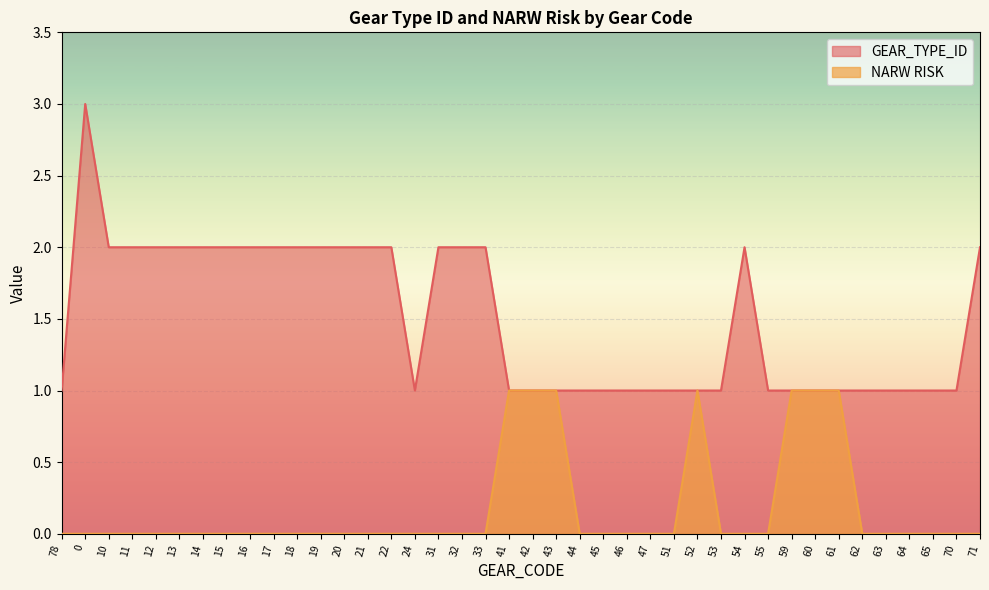

What are all the series names shown in the legend?

GEAR_TYPE_ID, NARW RISK